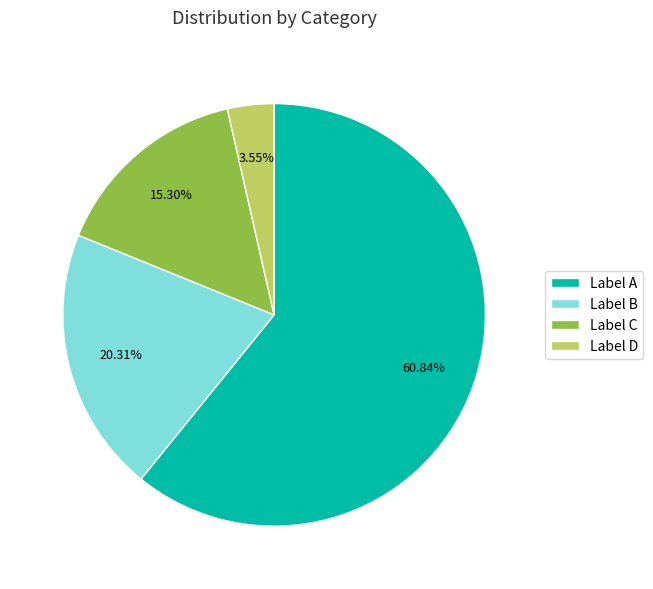

Approximately how many times larger is the value at Label B compared to Label A?

0.3